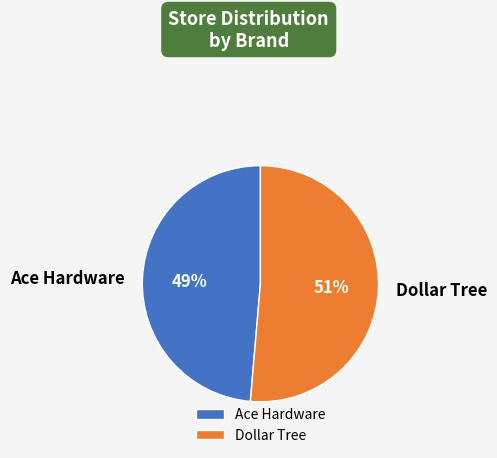

To the nearest percent, what is the average slice percentage?

50%